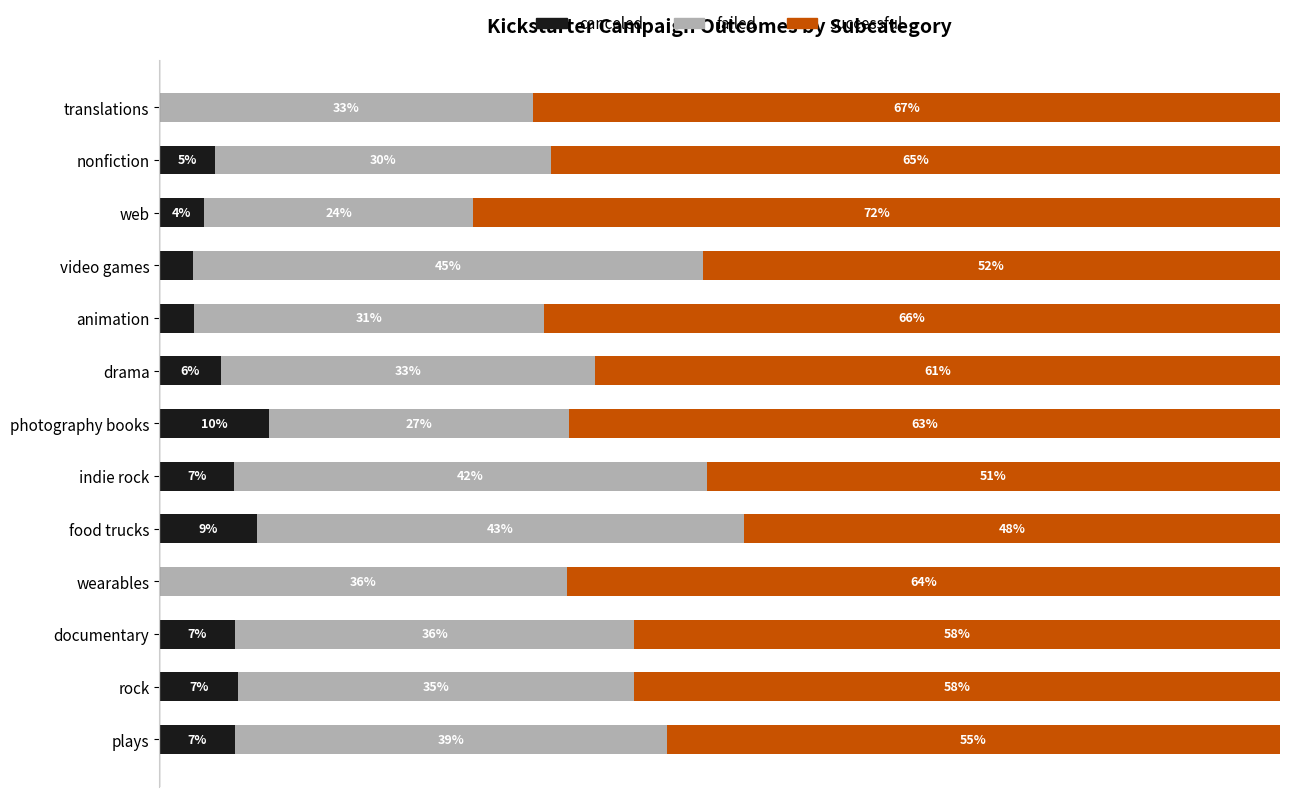

List the series in order of their peak value, lowest first.

canceled, failed, successful